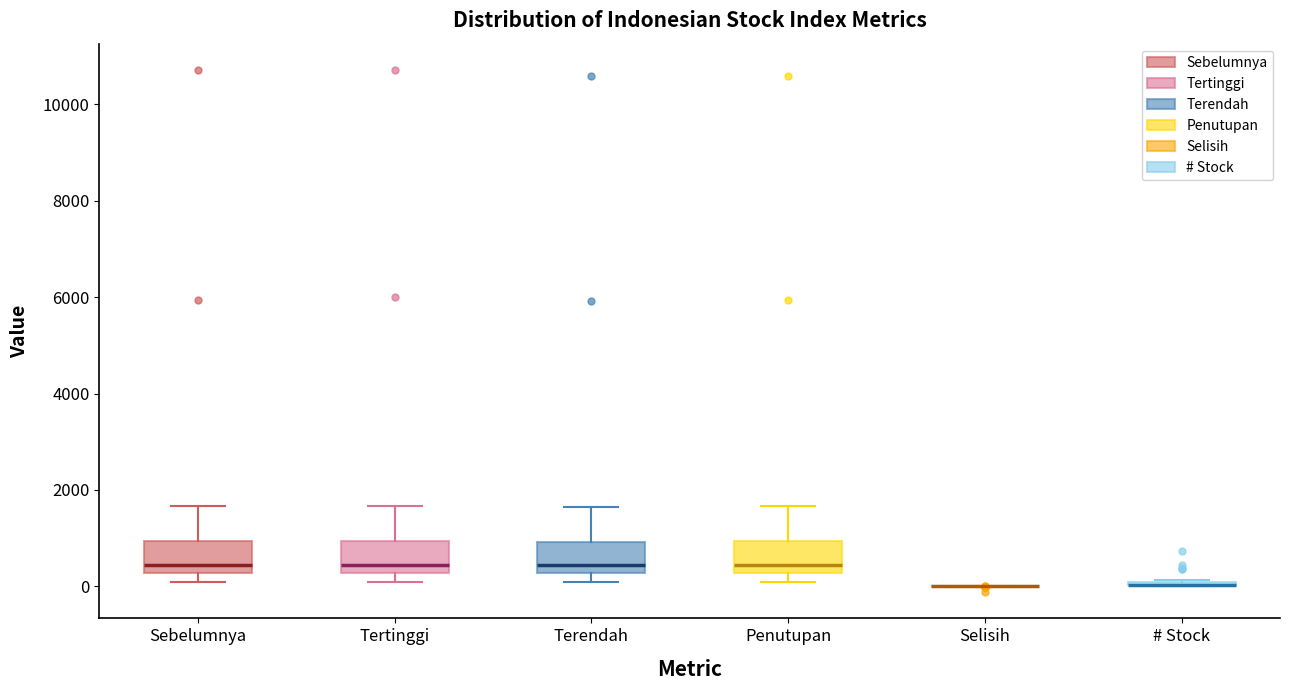

Reading left to right, transcribe this box plot: for each box, give where its median line is, the range the box spans, and where its two whiskers end, as read against the y-axis. The values are not printed on the chart, so give them approximately, as read against the axis.

Sebelumnya: median 400, box 200 to 1000, whiskers 0 to 1600
Tertinggi: median 400, box 200 to 1000, whiskers 0 to 1600
Terendah: median 400, box 200 to 1000, whiskers 0 to 1600
Penutupan: median 400, box 200 to 1000, whiskers 0 to 1600
Selisih: box collapsed to a line at 0, whiskers 0 to 0
# Stock: box collapsed to a line at 0, whiskers 0 to 200